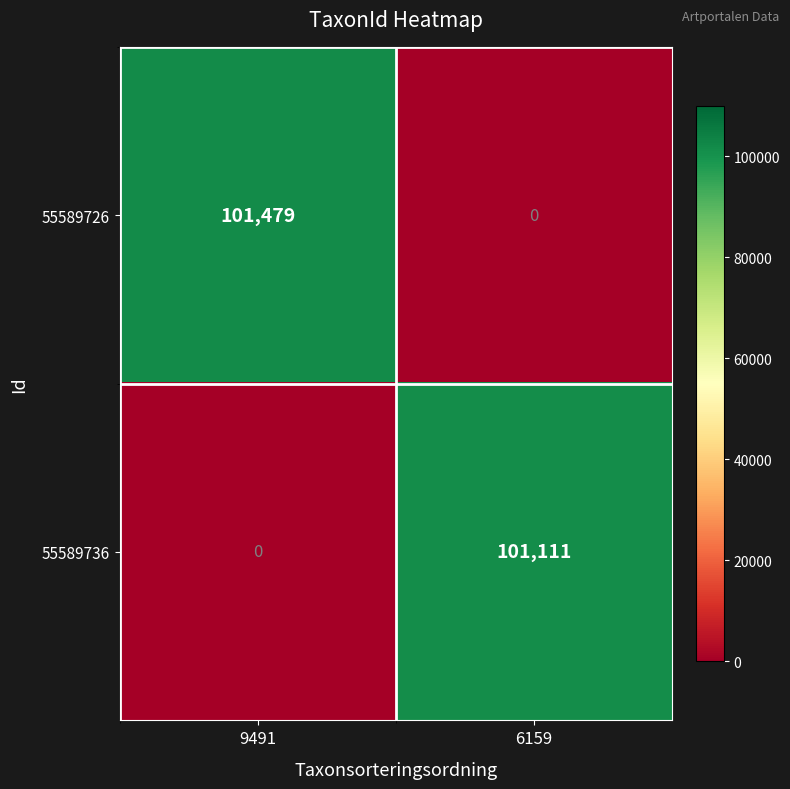

The 55589736 series shows 101111 at 6159. True or false?

True